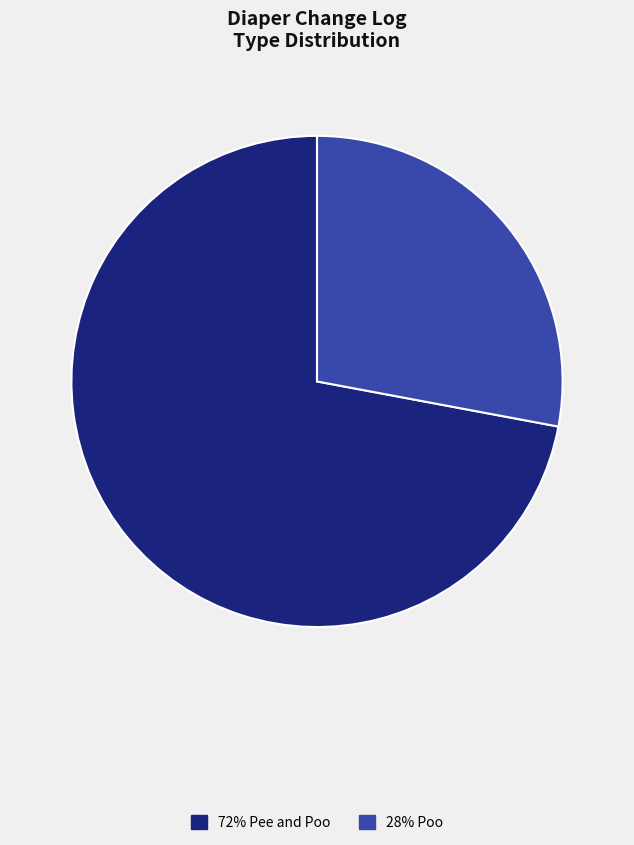

Is there any slice that represents more than half of the pie?

Yes